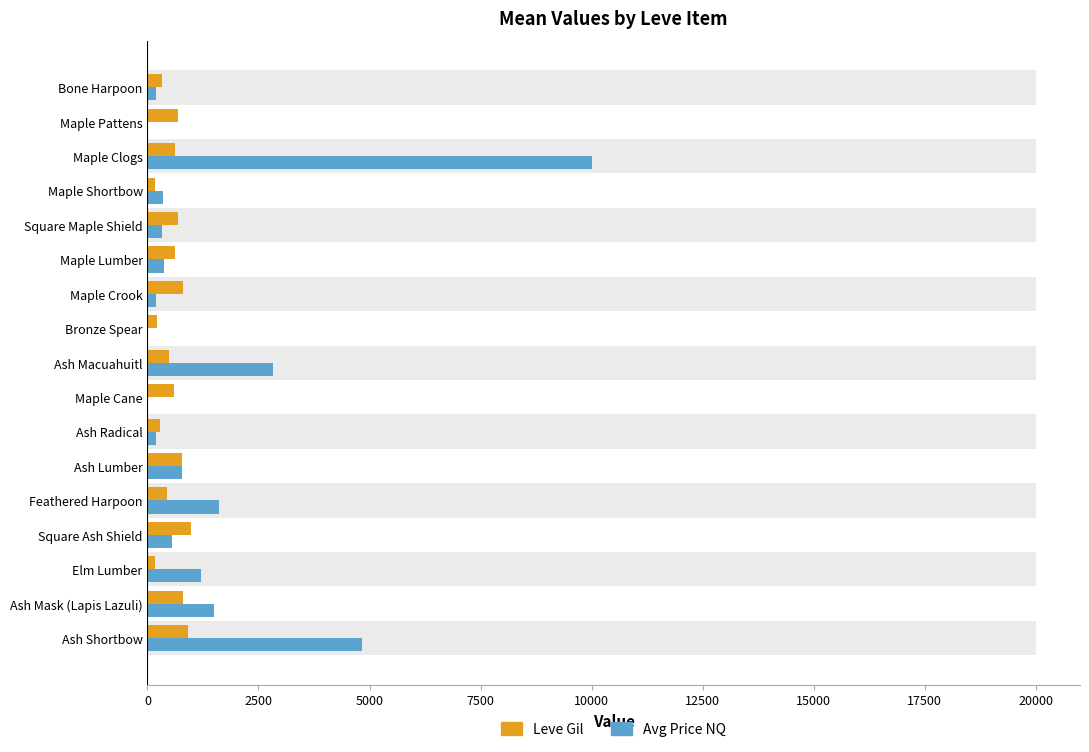

True or false: Avg Price NQ has a value of 341.4 at Maple Shortbow.

True